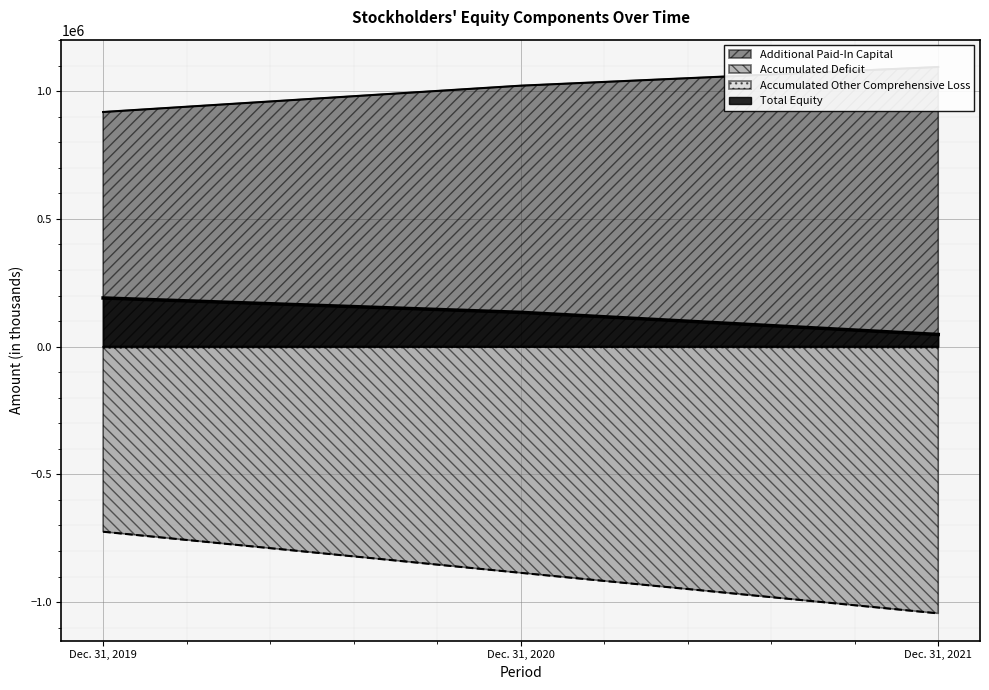

What is the approximate value of Accumulated Deficit (line) at Dec. 31, 2019, to the nearest 100?

-724400